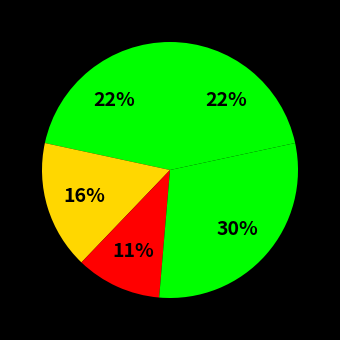

How many slices are in this pie chart?

5